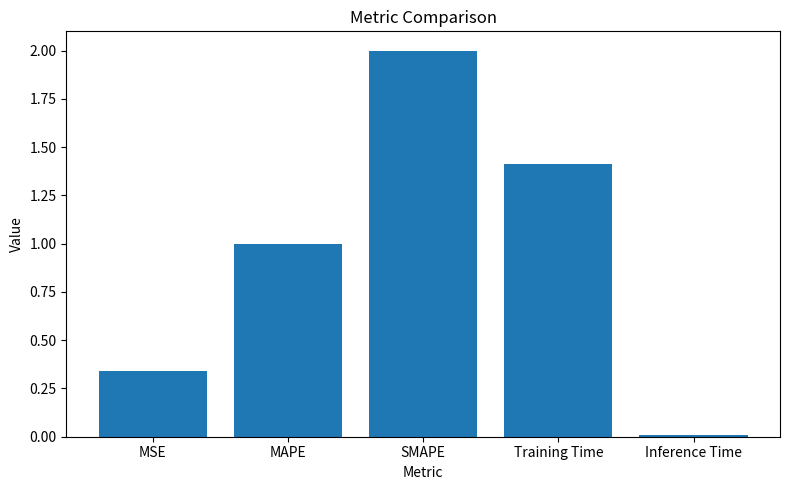

Which category has the lowest value across all series?

Inference Time